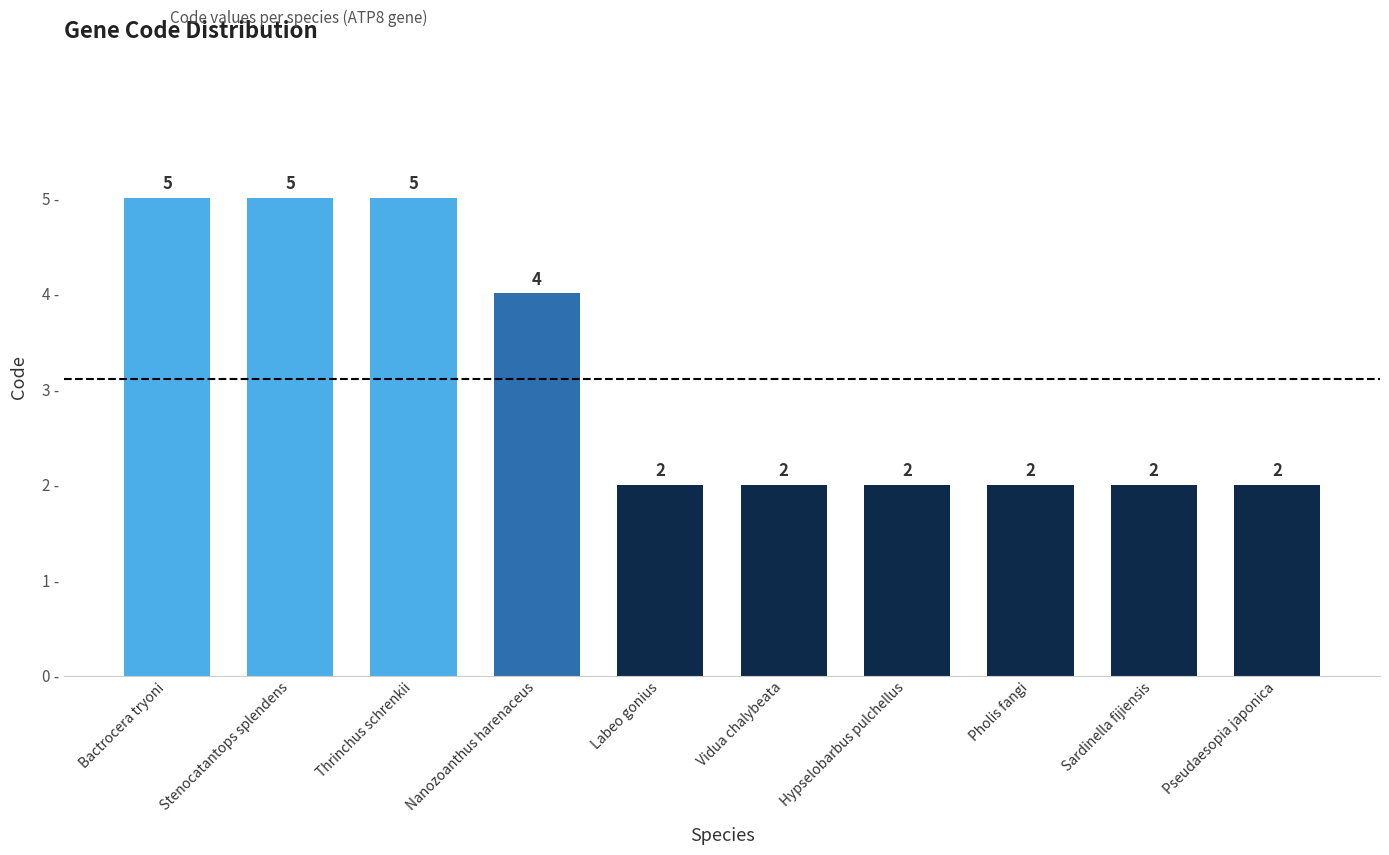

Count the values in the range 2 to 5.

10